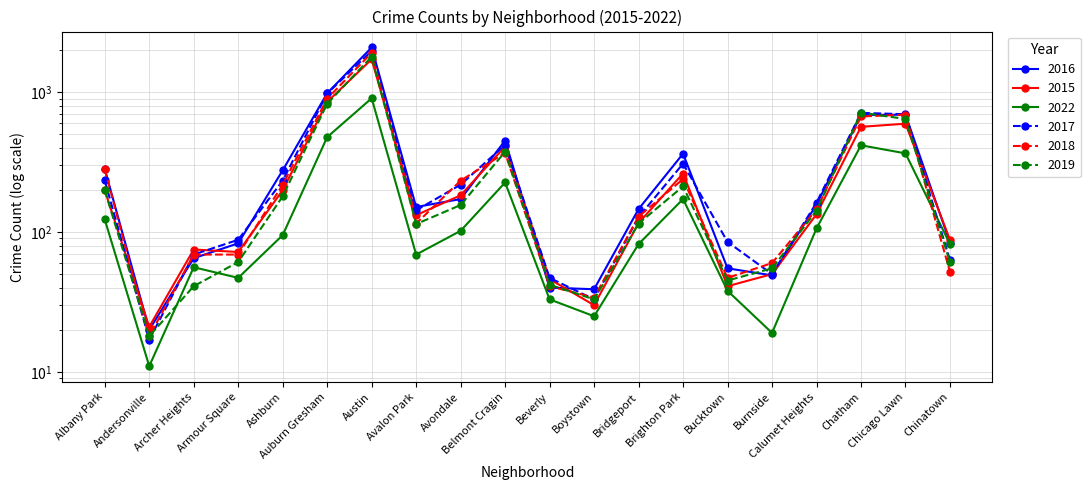

Which category has the lowest value in the 2019 series?

Andersonville